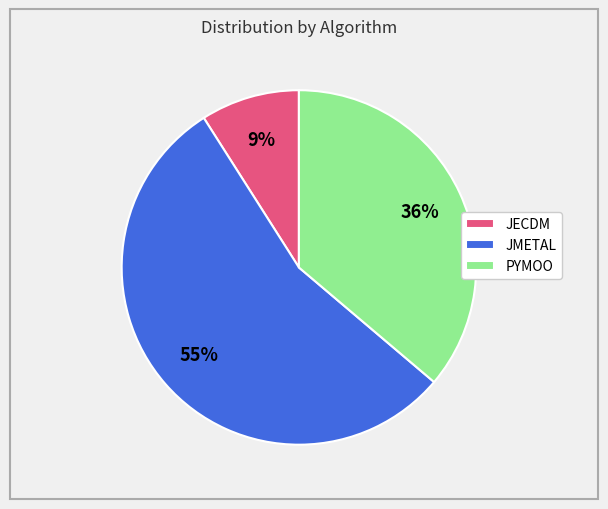

Which category has the biggest portion of the pie?

JMETAL